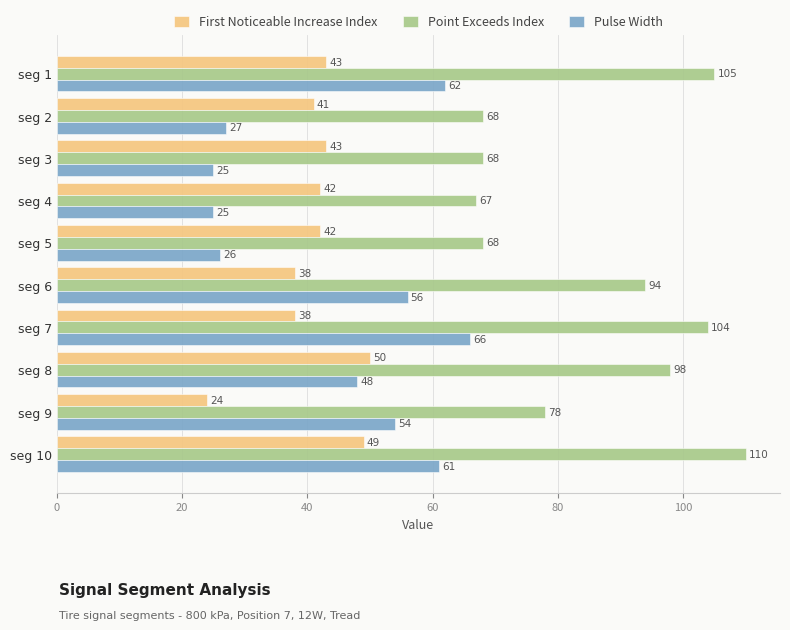

What is the spread (max minus min) of values at seg 2?

41